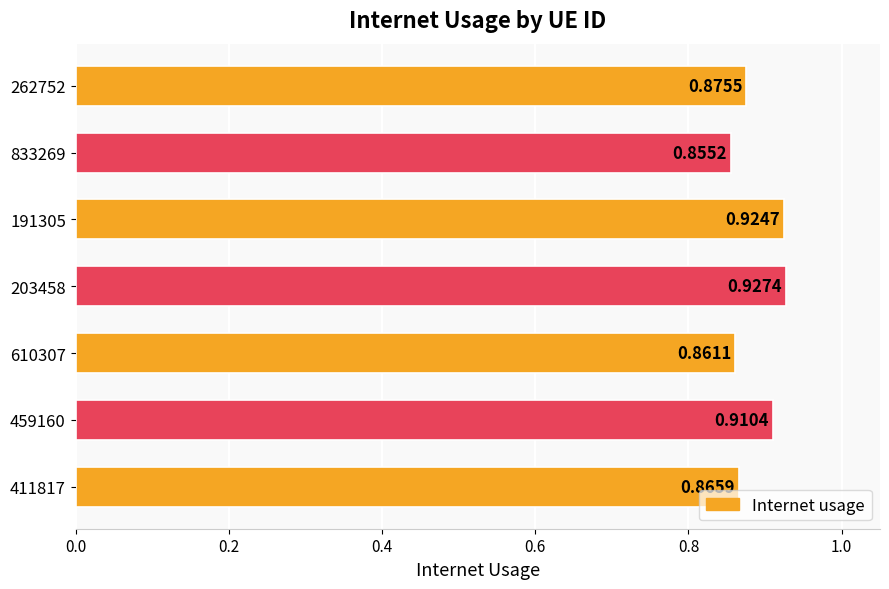

Which label corresponds to the smallest value in the chart?

833269